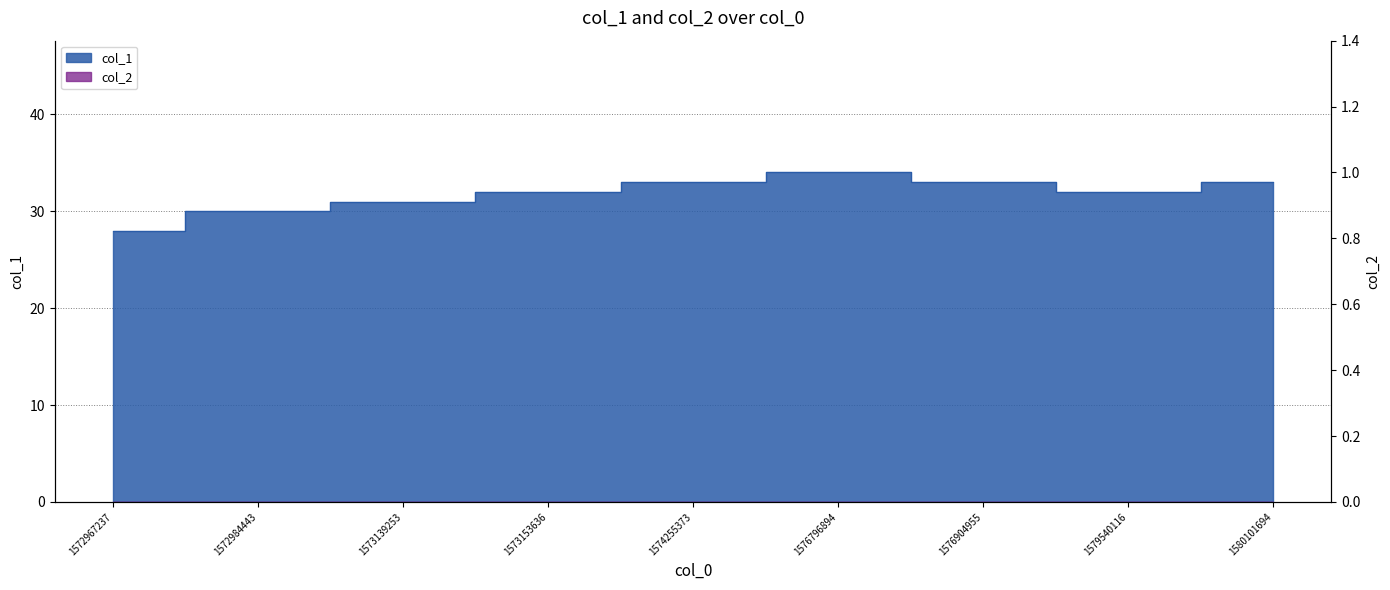

Rank the categories by value from highest to lowest.

1576796894, 1574255373, 1576904955, 1580101694, 1573153636, 1579540116, 1573139253, 1572984443, 1572967237